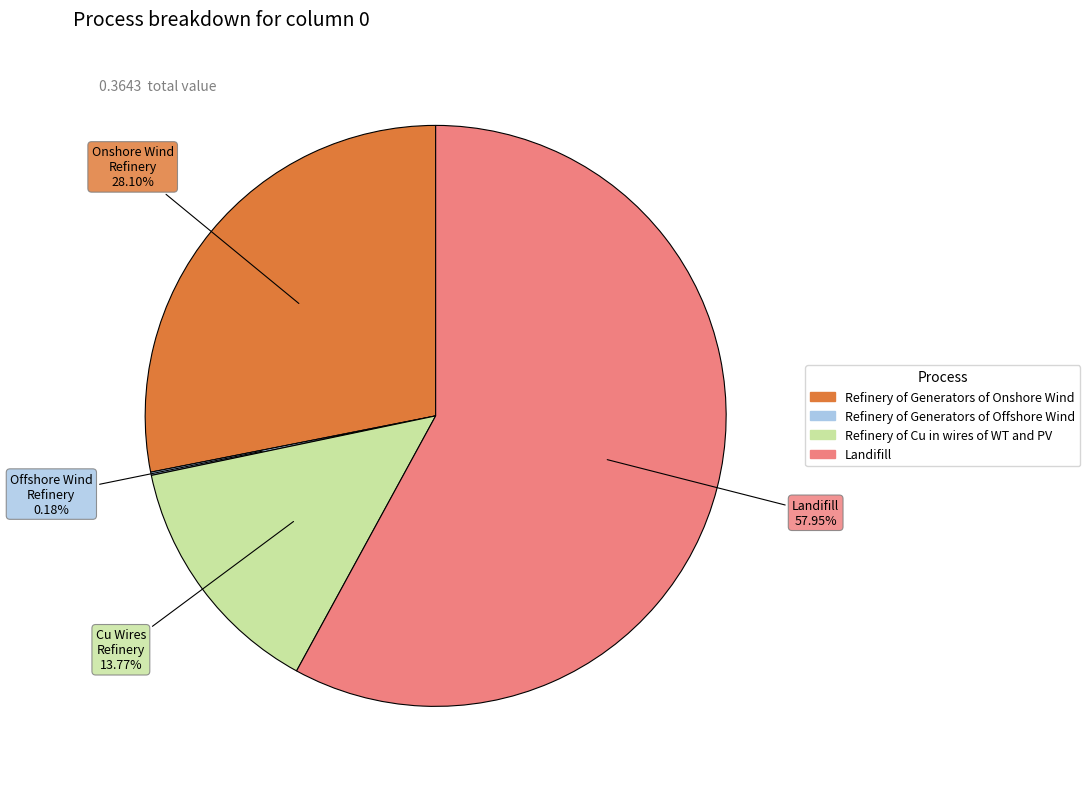

True or false: Refinery of Generators of Onshore Wind accounts for 18% of the total.

False